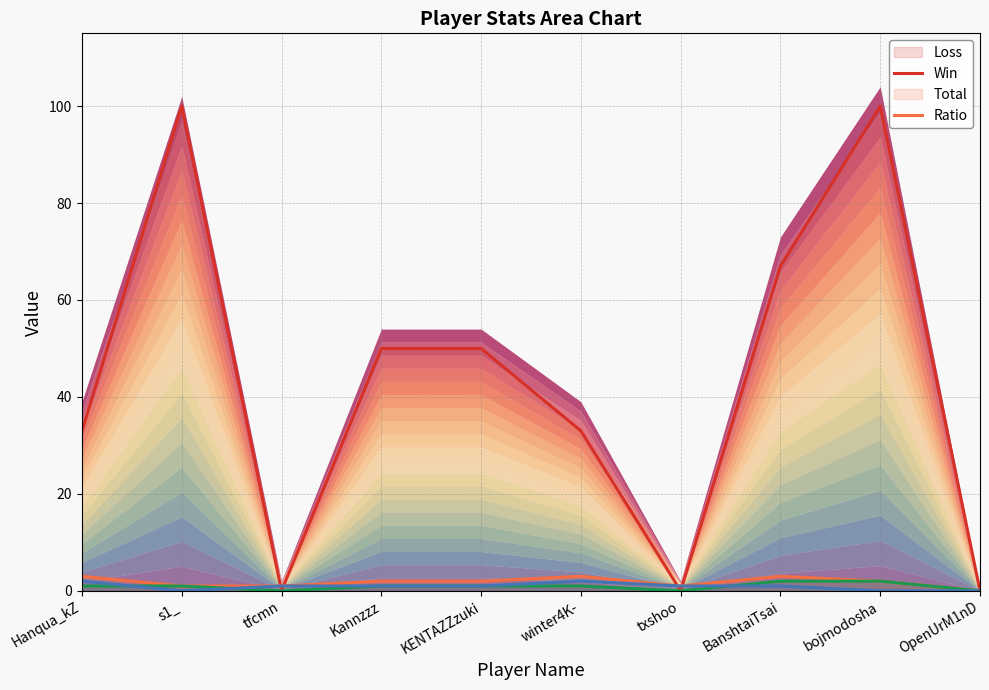

Between BanshtaiTsai and bojmodosha, which series saw the biggest shift?

Loss line